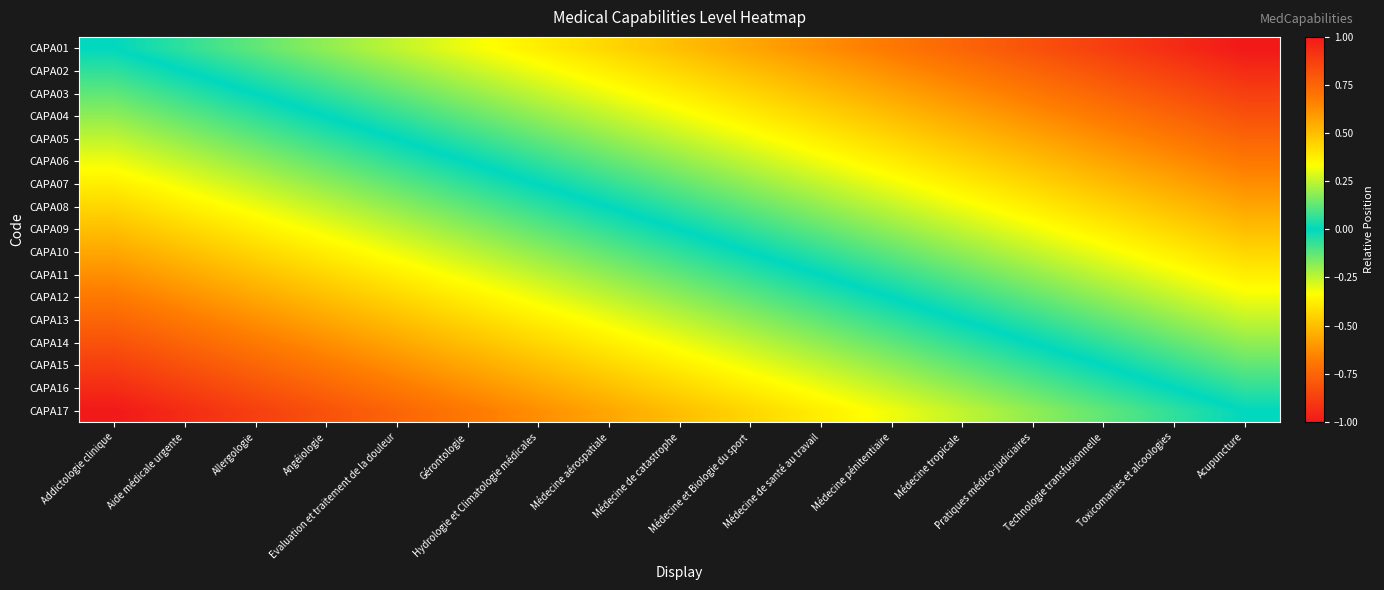

Which series changed the most between Médecine pénitentiaire and Médecine tropicale?

CAPA01